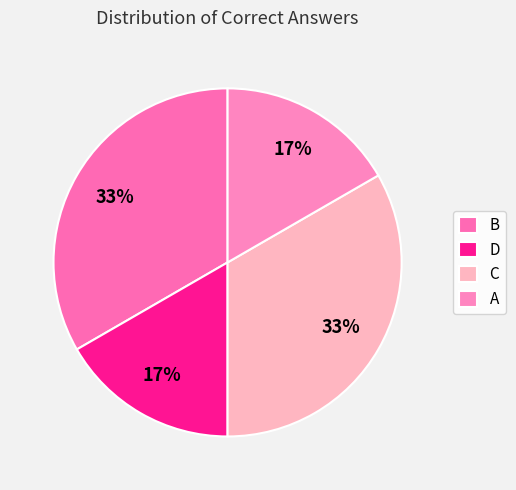

What is the ratio of the value at D to the value at A?

1.0